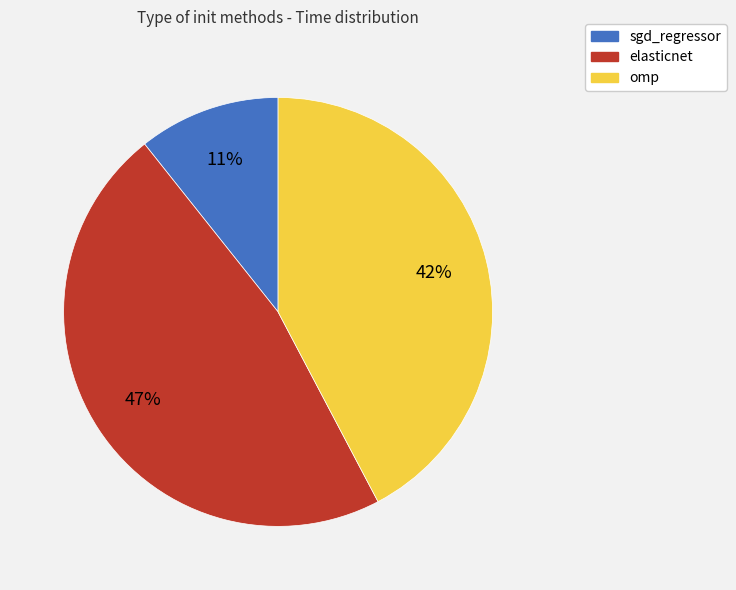

Between omp and sgd_regressor, which is larger?

omp